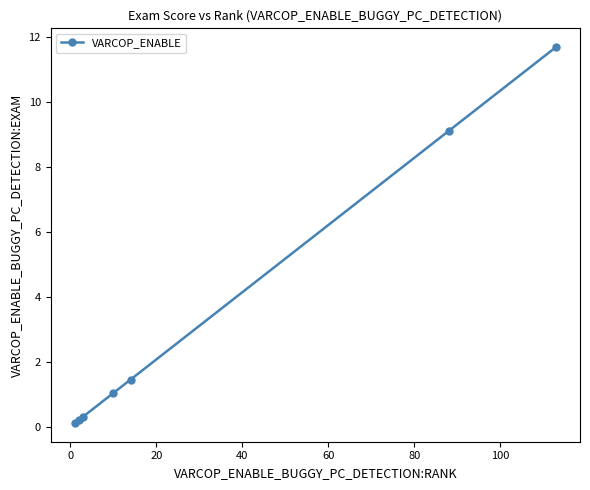

What is the greatest value displayed?

11.7